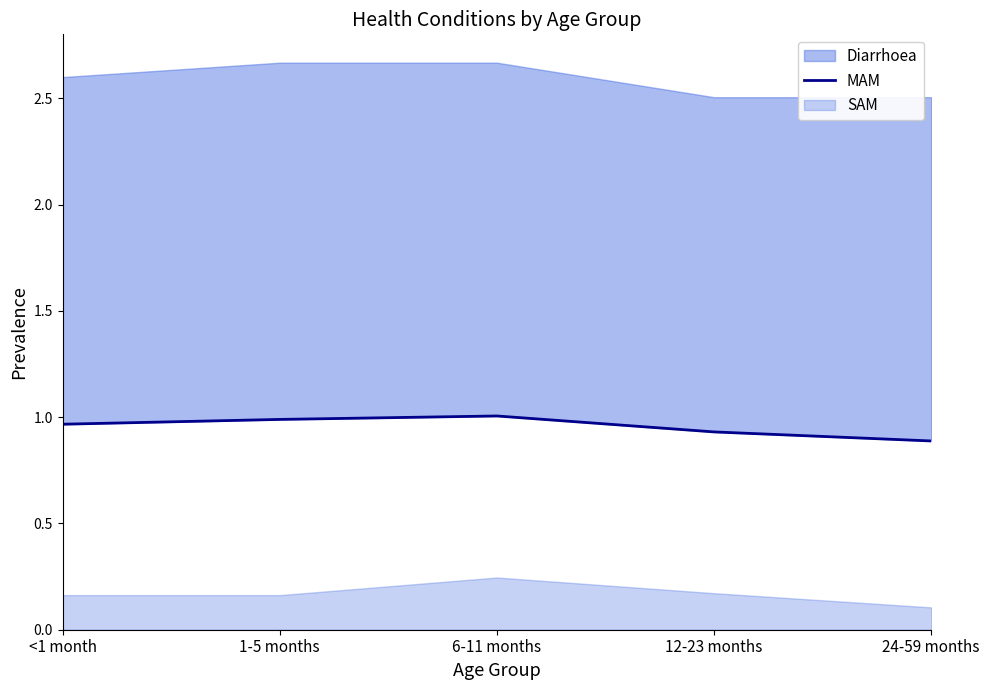

Where is the first local maximum?

6-11 months